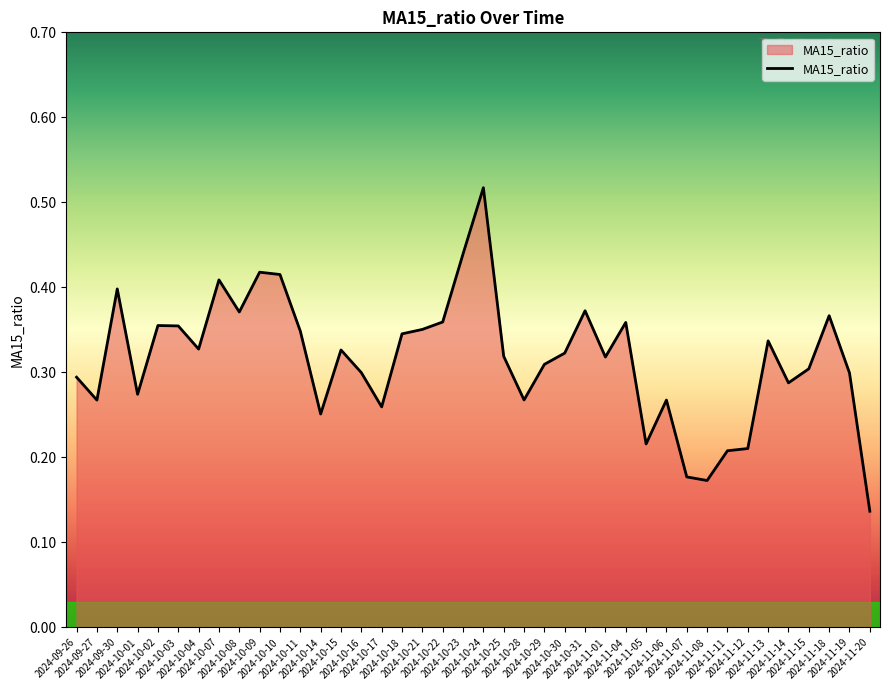

Is this an area chart (filled region under the line)?

Yes